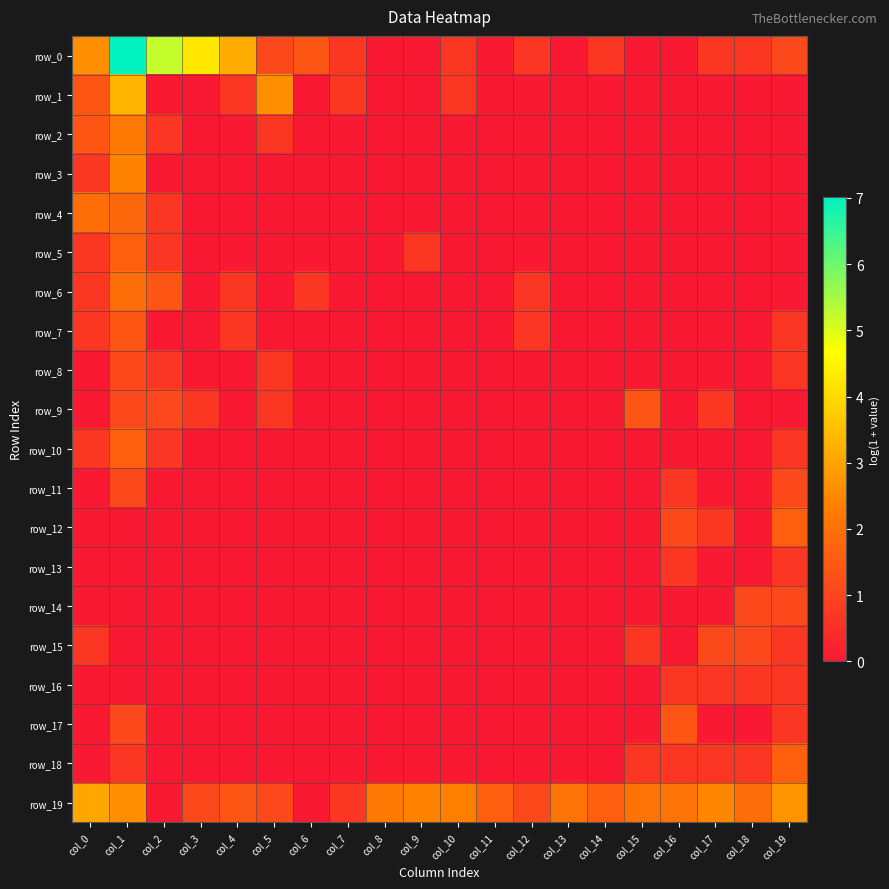

Reading left to right, extract all data points from this chart.

row_0: 2.6	7.0	5.2	4.2	3.2	1.1	1.4	0.7	0.0	0.0	0.7	0.0	0.7	0.0	0.7	0.0	0.0	0.7	0.7	1.1
row_1: 1.4	3.3	0.0	0.0	0.7	2.6	0.0	0.7	0.0	0.0	0.7	0.0	0.0	0.0	0.0	0.0	0.0	0.0	0.0	0.0
row_2: 1.4	2.2	0.7	0.0	0.0	0.7	0.0	0.0	0.0	0.0	0.0	0.0	0.0	0.0	0.0	0.0	0.0	0.0	0.0	0.0
row_3: 0.7	2.4	0.0	0.0	0.0	0.0	0.0	0.0	0.0	0.0	0.0	0.0	0.0	0.0	0.0	0.0	0.0	0.0	0.0	0.0
row_4: 1.9	1.8	0.7	0.0	0.0	0.0	0.0	0.0	0.0	0.0	0.0	0.0	0.0	0.0	0.0	0.0	0.0	0.0	0.0	0.0
row_5: 0.7	1.6	0.7	0.0	0.0	0.0	0.0	0.0	0.0	0.7	0.0	0.0	0.0	0.0	0.0	0.0	0.0	0.0	0.0	0.0
row_6: 0.7	1.9	1.4	0.0	0.7	0.0	0.7	0.0	0.0	0.0	0.0	0.0	0.7	0.0	0.0	0.0	0.0	0.0	0.0	0.0
row_7: 0.7	1.4	0.0	0.0	0.7	0.0	0.0	0.0	0.0	0.0	0.0	0.0	0.7	0.0	0.0	0.0	0.0	0.0	0.0	0.7
row_8: 0.0	1.1	0.7	0.0	0.0	0.7	0.0	0.0	0.0	0.0	0.0	0.0	0.0	0.0	0.0	0.0	0.0	0.0	0.0	0.7
row_9: 0.0	1.1	1.1	0.7	0.0	0.7	0.0	0.0	0.0	0.0	0.0	0.0	0.0	0.0	0.0	1.4	0.0	0.7	0.0	0.0
row_10: 0.7	1.6	0.7	0.0	0.0	0.0	0.0	0.0	0.0	0.0	0.0	0.0	0.0	0.0	0.0	0.0	0.0	0.0	0.0	0.7
row_11: 0.0	1.1	0.0	0.0	0.0	0.0	0.0	0.0	0.0	0.0	0.0	0.0	0.0	0.0	0.0	0.0	0.7	0.0	0.0	1.1
row_12: 0.0	0.0	0.0	0.0	0.0	0.0	0.0	0.0	0.0	0.0	0.0	0.0	0.0	0.0	0.0	0.0	1.1	0.7	0.0	1.6
row_13: 0.0	0.0	0.0	0.0	0.0	0.0	0.0	0.0	0.0	0.0	0.0	0.0	0.0	0.0	0.0	0.0	0.7	0.0	0.0	0.7
row_14: 0.0	0.0	0.0	0.0	0.0	0.0	0.0	0.0	0.0	0.0	0.0	0.0	0.0	0.0	0.0	0.0	0.0	0.0	1.1	1.1
row_15: 0.7	0.0	0.0	0.0	0.0	0.0	0.0	0.0	0.0	0.0	0.0	0.0	0.0	0.0	0.0	0.7	0.0	1.1	1.1	0.7
row_16: 0.0	0.0	0.0	0.0	0.0	0.0	0.0	0.0	0.0	0.0	0.0	0.0	0.0	0.0	0.0	0.0	0.7	0.7	0.7	0.7
row_17: 0.0	1.1	0.0	0.0	0.0	0.0	0.0	0.0	0.0	0.0	0.0	0.0	0.0	0.0	0.0	0.0	1.4	0.0	0.0	0.7
row_18: 0.0	0.7	0.0	0.0	0.0	0.0	0.0	0.0	0.0	0.0	0.0	0.0	0.0	0.0	0.0	0.7	0.7	0.7	0.7	1.6
row_19: 3.0	2.6	0.0	1.1	1.4	1.1	0.0	0.7	2.2	2.4	2.3	1.6	1.1	2.1	1.6	2.1	2.1	2.5	1.9	2.7